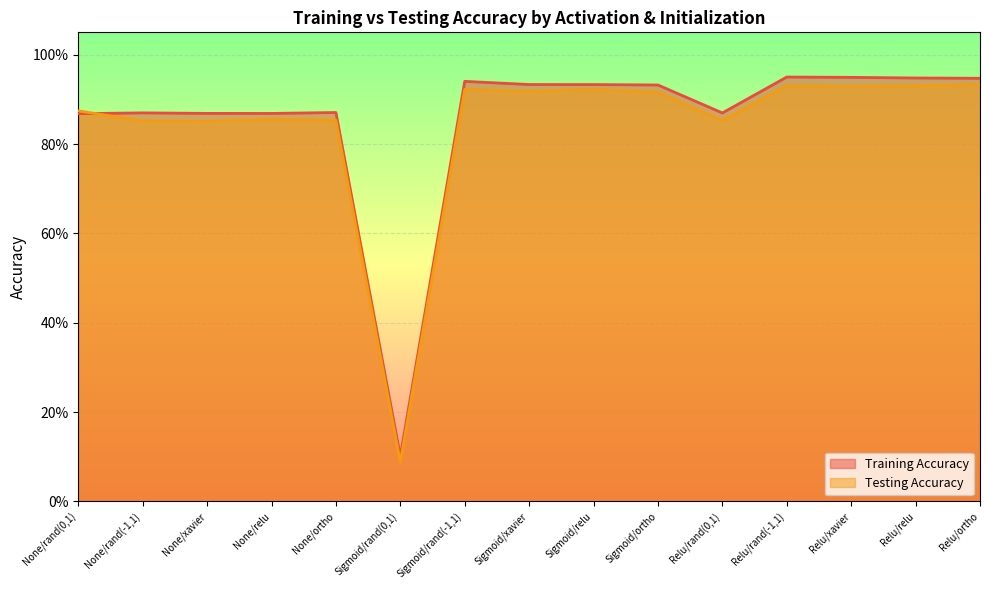

What is the lowest value of the Testing Accuracy series?

0.1